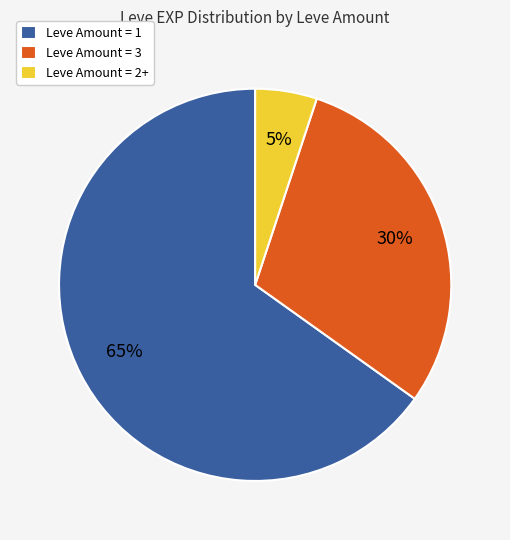

Count the number of slices in the pie.

3